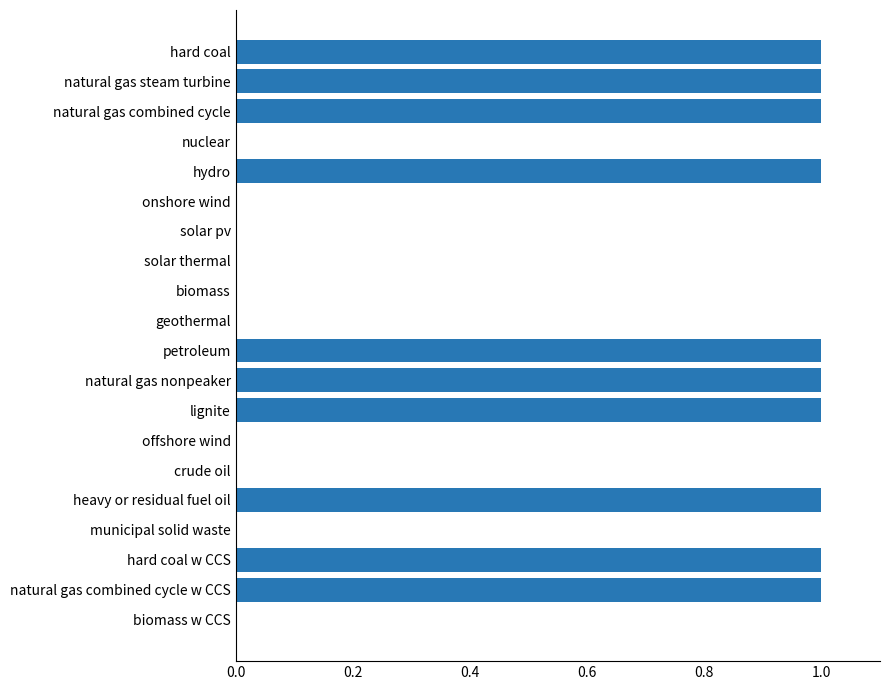

The value at natural gas steam turbine is 2. True or false?

False